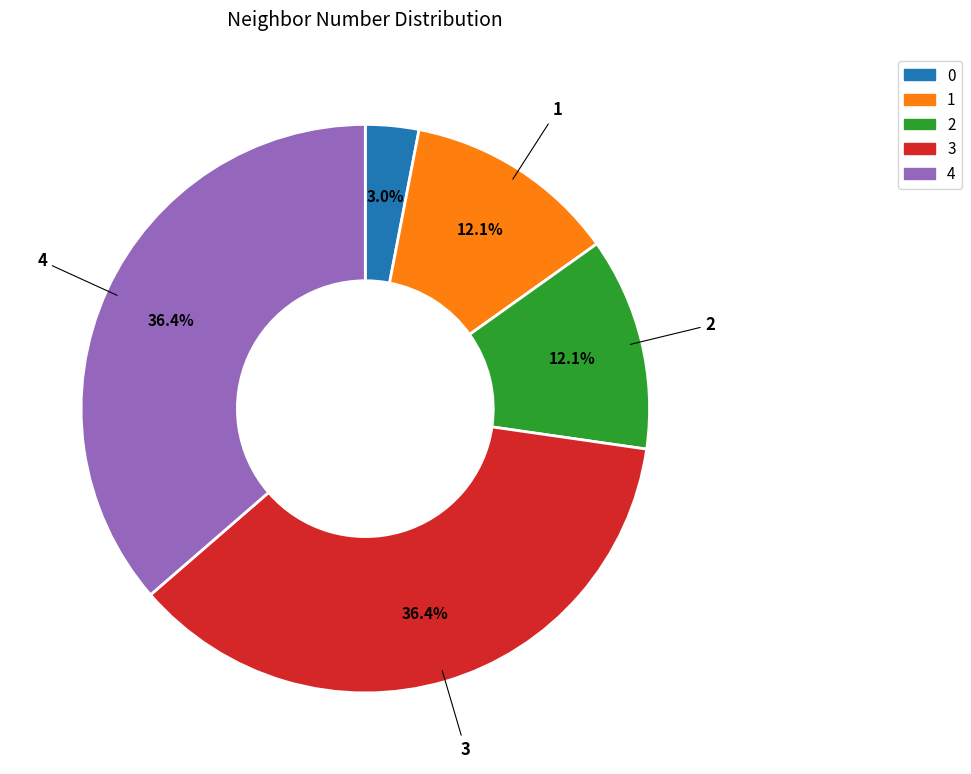

Does 3 represent more than half of the total?

No